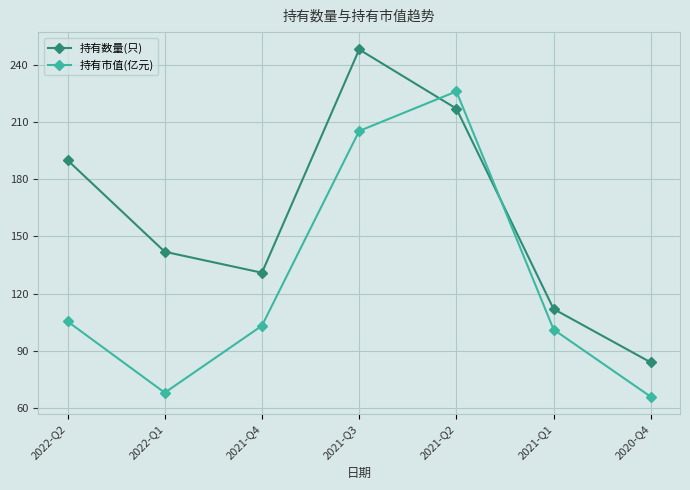

Reading left to right, extract all data points from this chart.

持有数量(只): 190.0	142.0	131.0	248.0	217.0	112.0	84.0
持有市值(亿元): 105.5	68.1	103.2	205.3	226.0	101.2	66.0